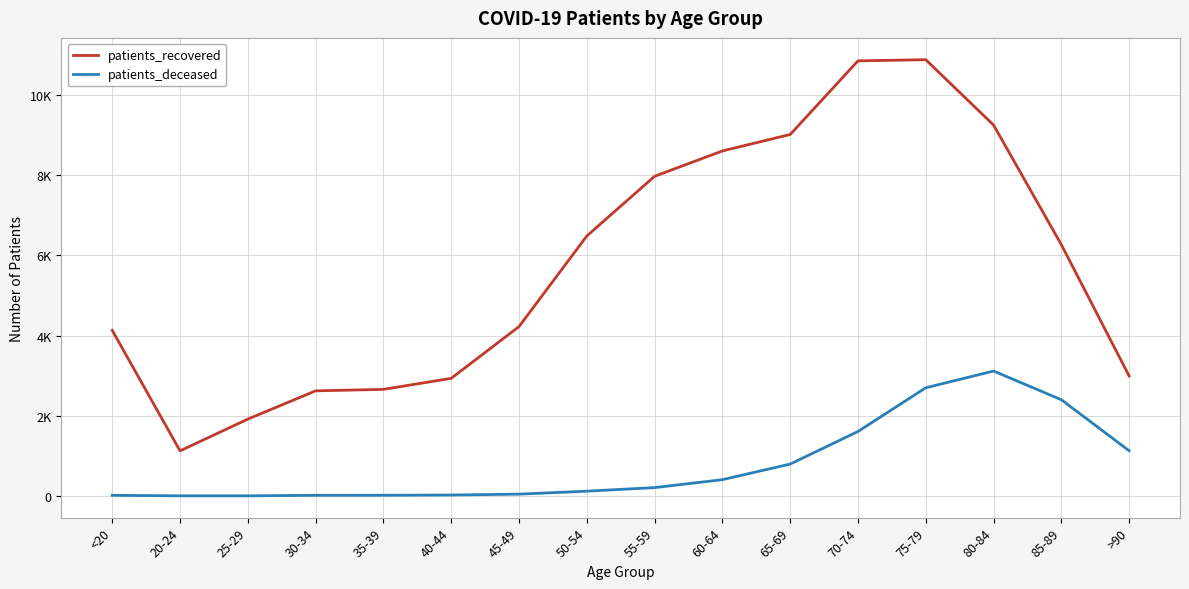

Between 55-59 and 80-84, which series saw the biggest shift?

patients_deceased